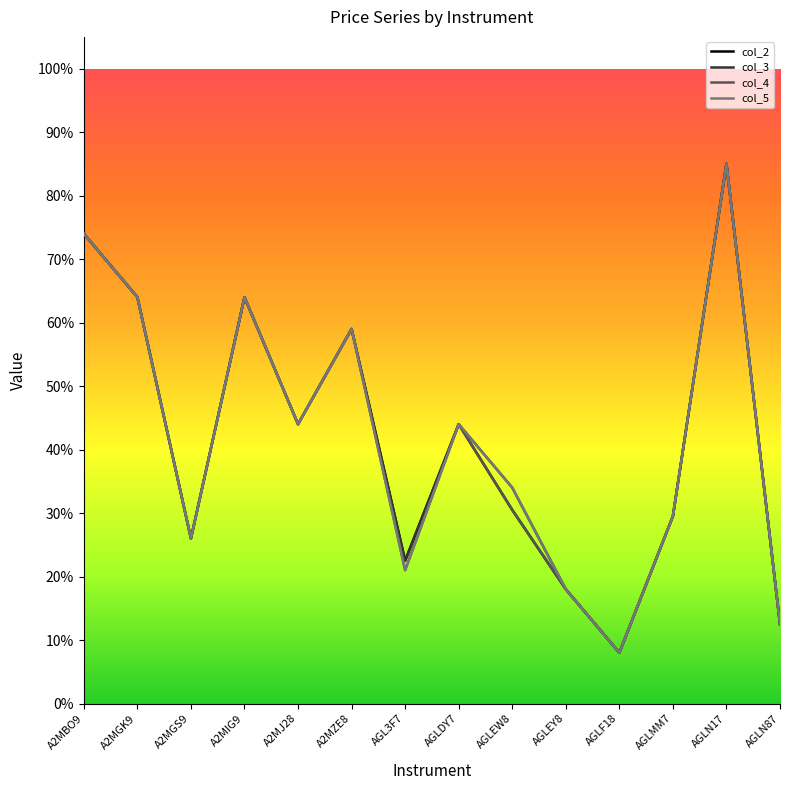

What are all the series names shown in the legend?

col_2, col_3, col_4, col_5